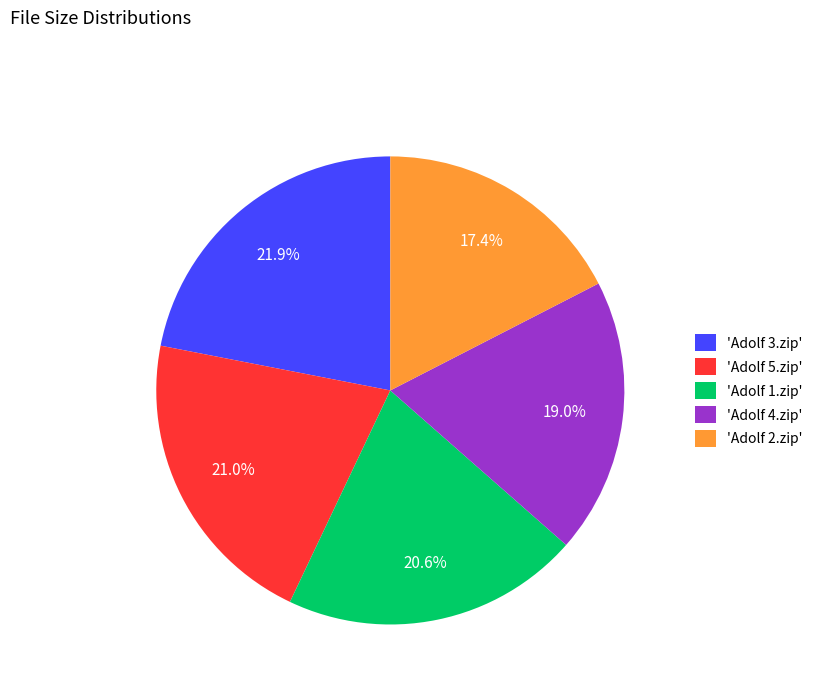

Is there any slice that represents more than half of the pie?

No